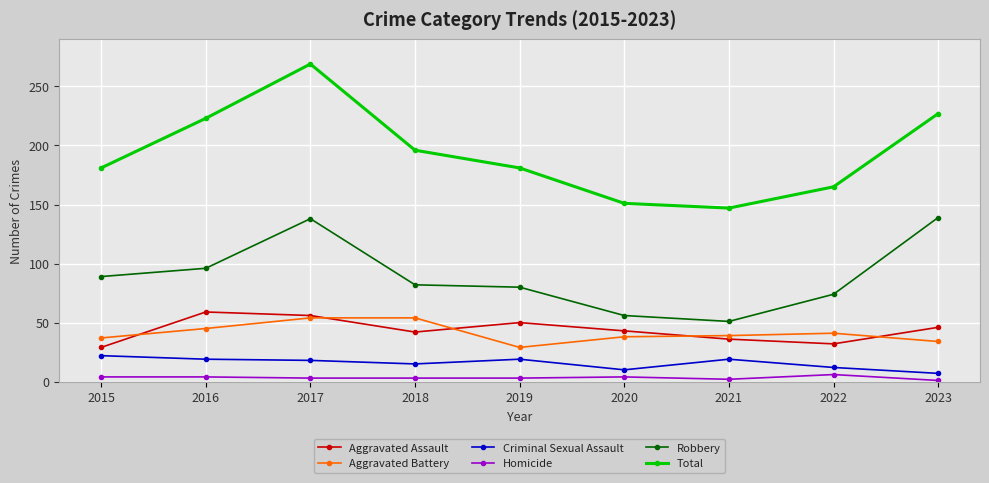

Which series has the largest range (max minus min)?

Total